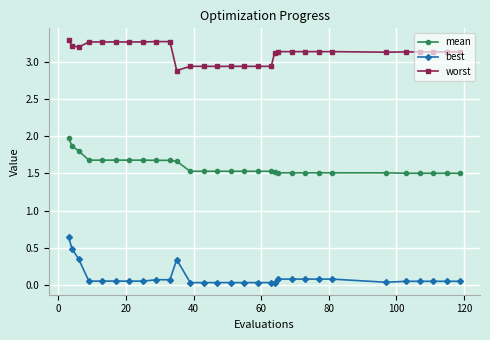

How many distinct data groups are displayed?

3